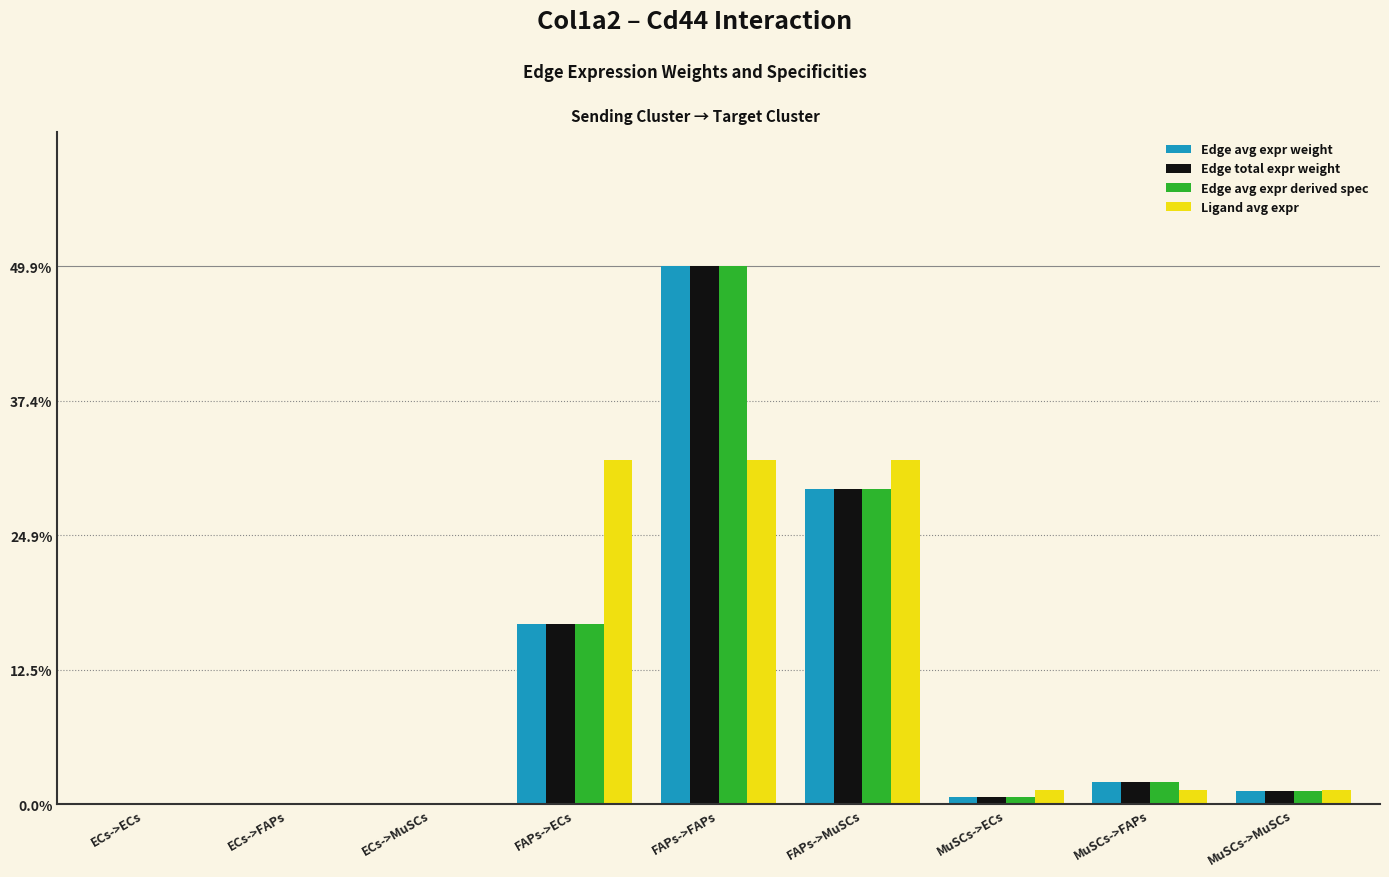

At which category is the sum across all series the highest?

FAPs->FAPs